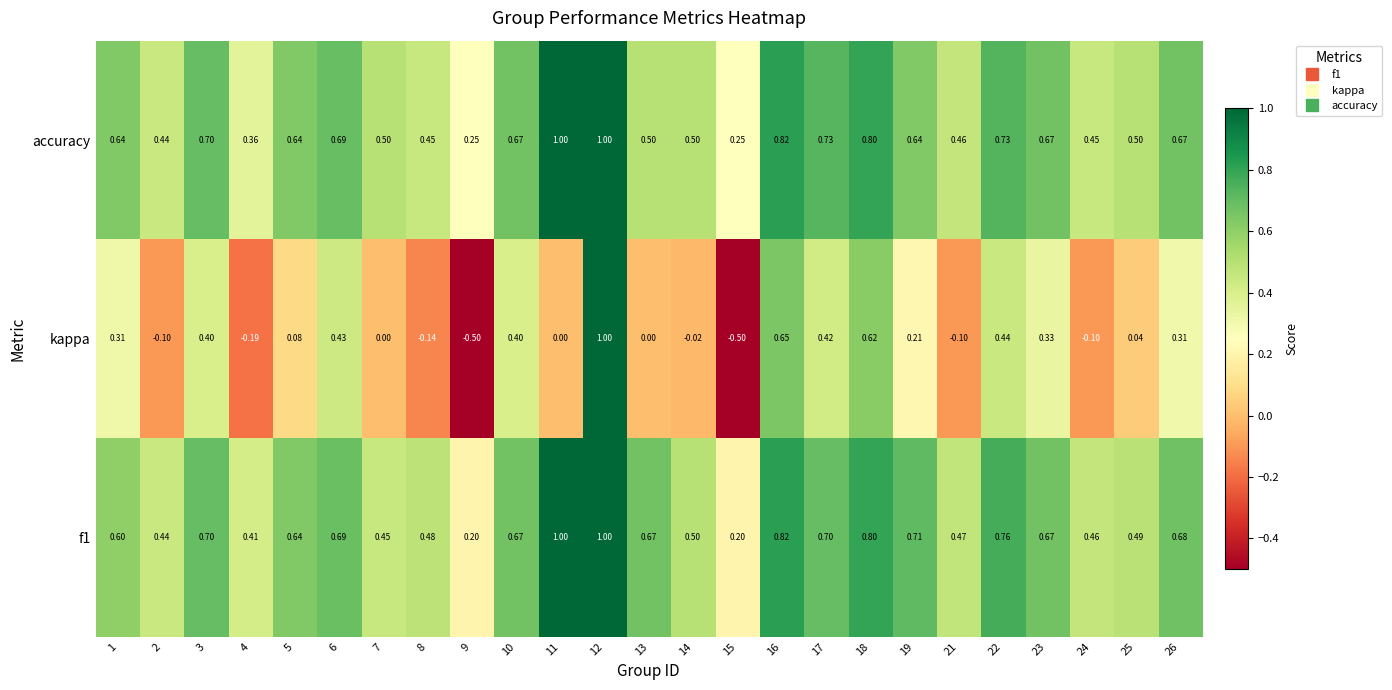

Is the value of kappa at 24 greater than the value of f1 at 7?

No